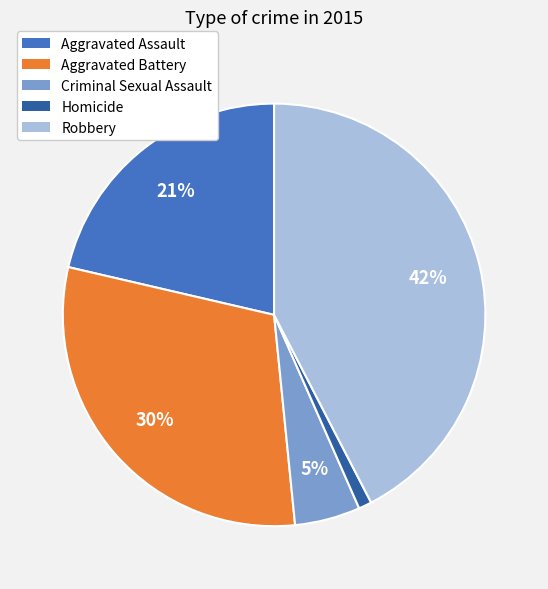

What is the smallest slice in the pie chart?

Homicide